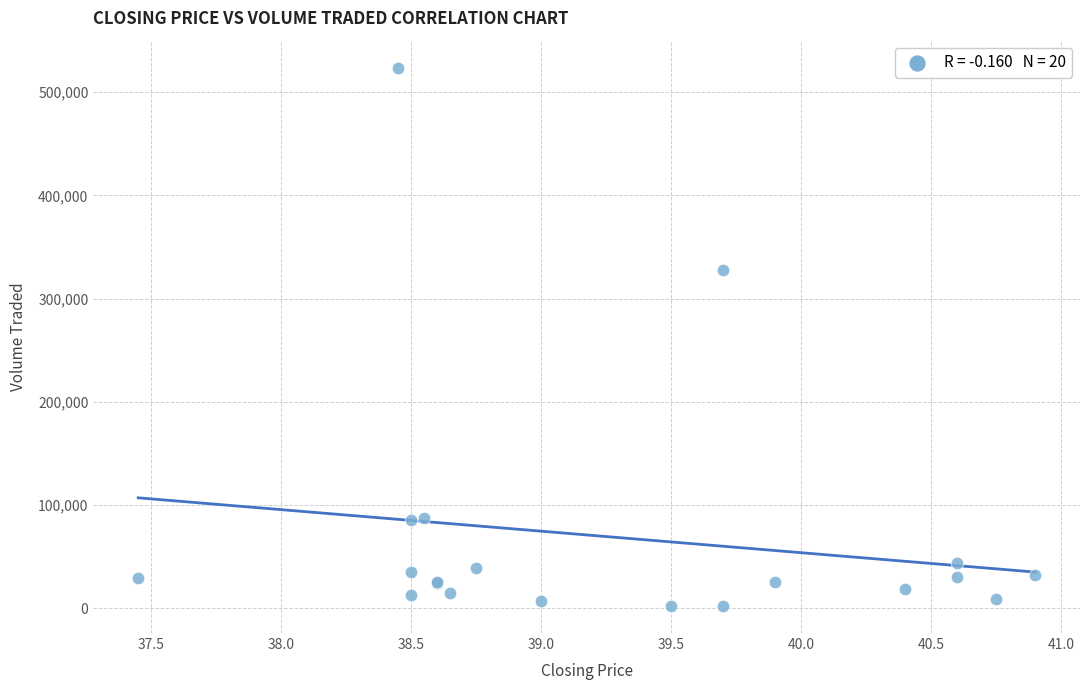

What Y value in the scatter plot is closest to 262900?

327300